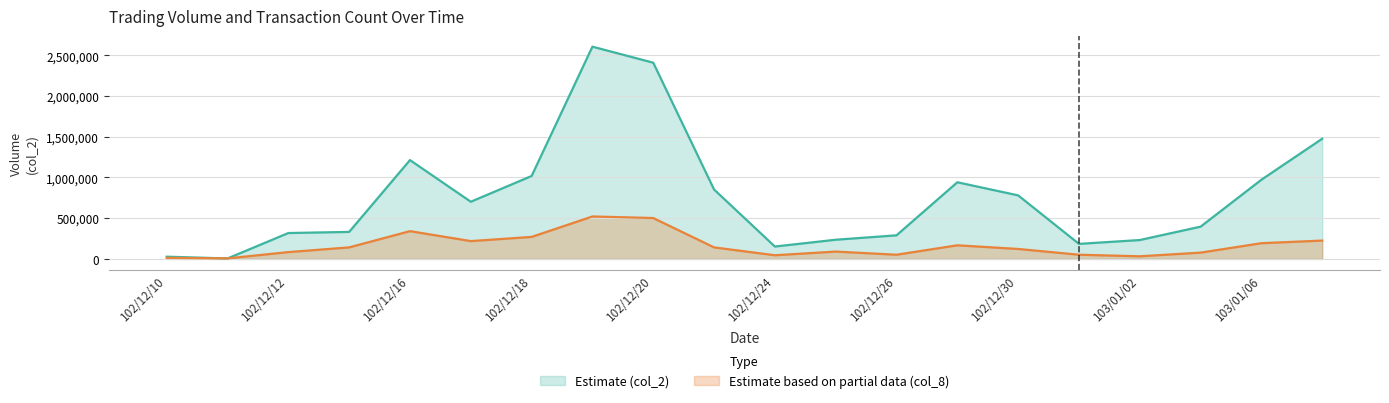

How many lines are shown in the chart?

2